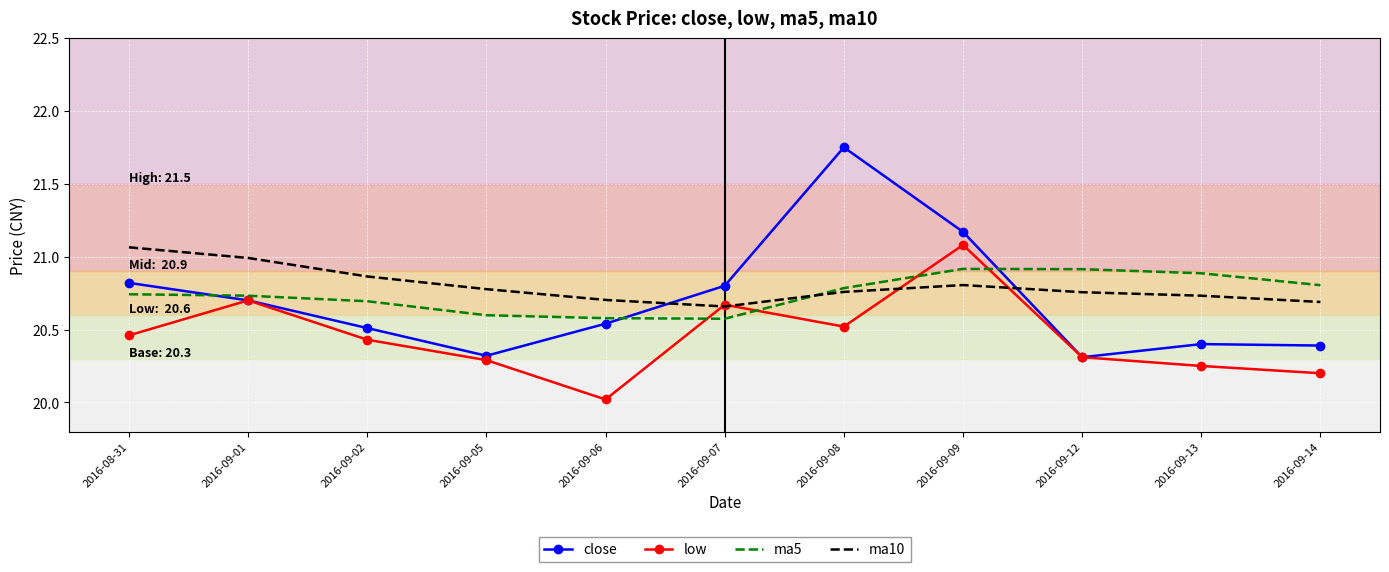

Which series has the largest range (max minus min)?

close